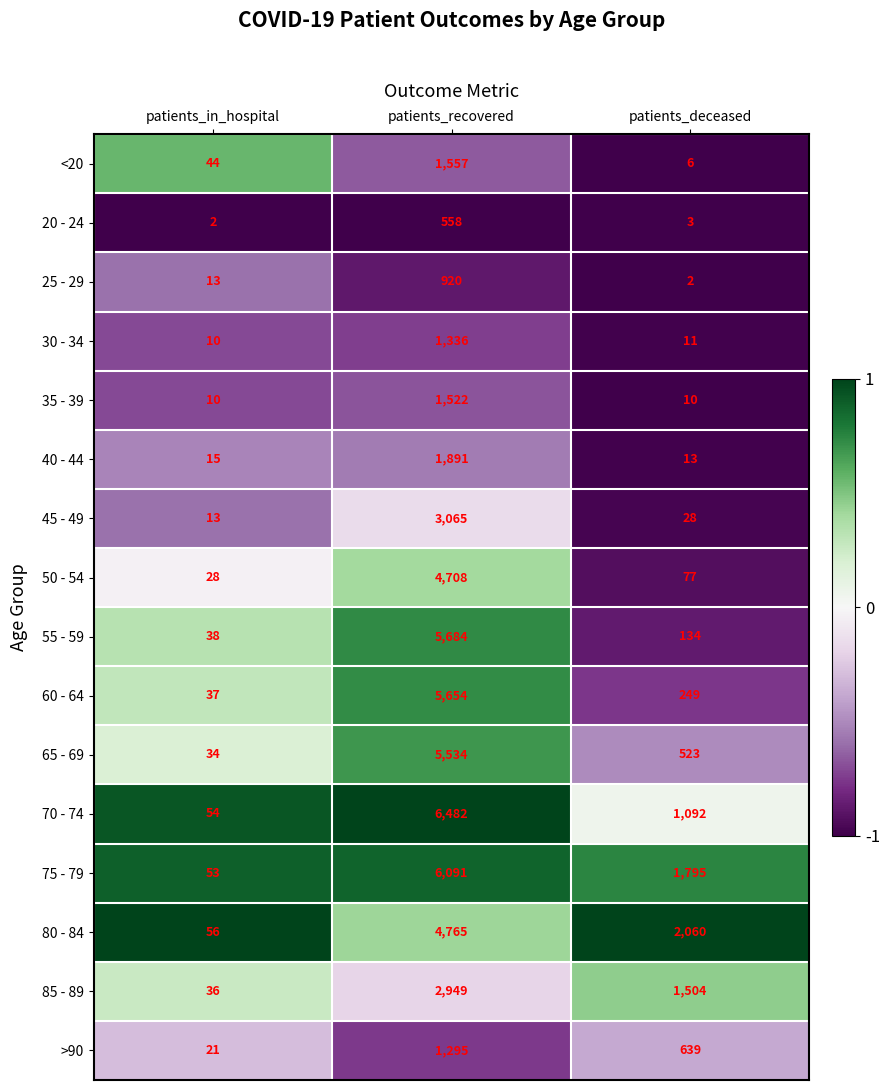

How many series are shown in this chart?

16